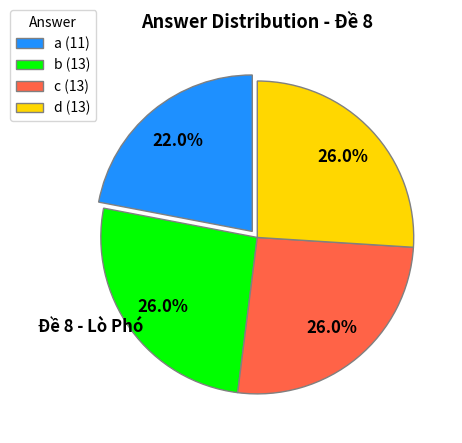

Approximately how many times larger is the value at c compared to a?

1.2